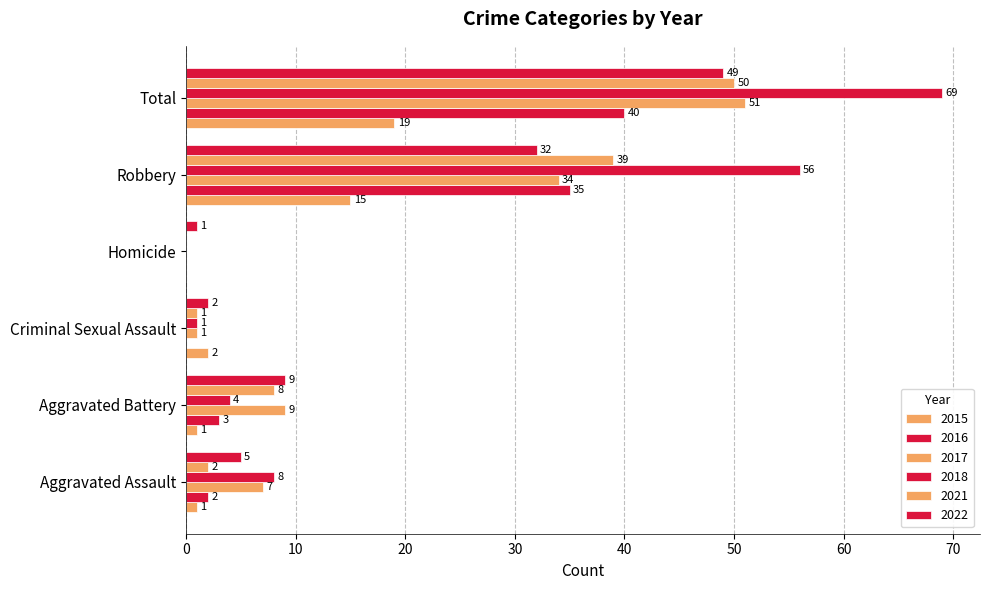

Reading left to right, what are all the values shown in this chart?

2022: Aggravated Assault=5	Aggravated Battery=9	Criminal Sexual Assault=2	Homicide=1	Robbery=32	Total=49
2016: Aggravated Assault=2	Aggravated Battery=3	Criminal Sexual Assault=0	Homicide=0	Robbery=35	Total=40
2017: Aggravated Assault=7	Aggravated Battery=9	Criminal Sexual Assault=1	Homicide=0	Robbery=34	Total=51
2021: Aggravated Assault=2	Aggravated Battery=8	Criminal Sexual Assault=1	Homicide=0	Robbery=39	Total=50
2018: Aggravated Assault=8	Aggravated Battery=4	Criminal Sexual Assault=1	Homicide=0	Robbery=56	Total=69
2015: Aggravated Assault=1	Aggravated Battery=1	Criminal Sexual Assault=2	Homicide=0	Robbery=15	Total=19